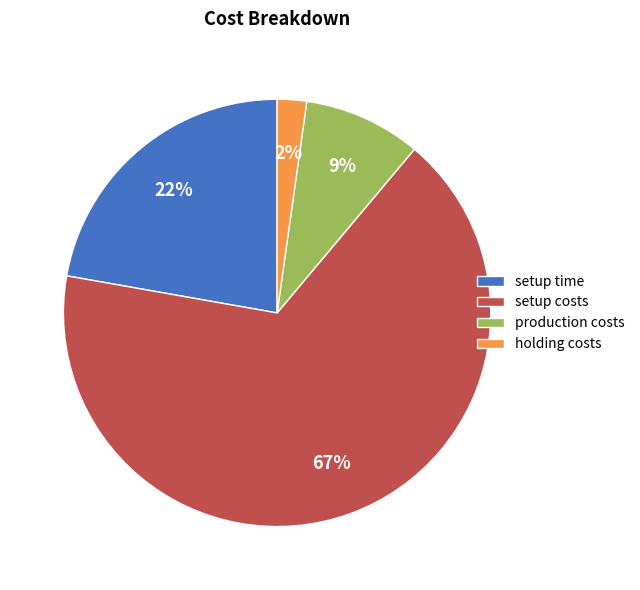

To the nearest percent, what is the combined percentage of production costs and holding costs?

11%